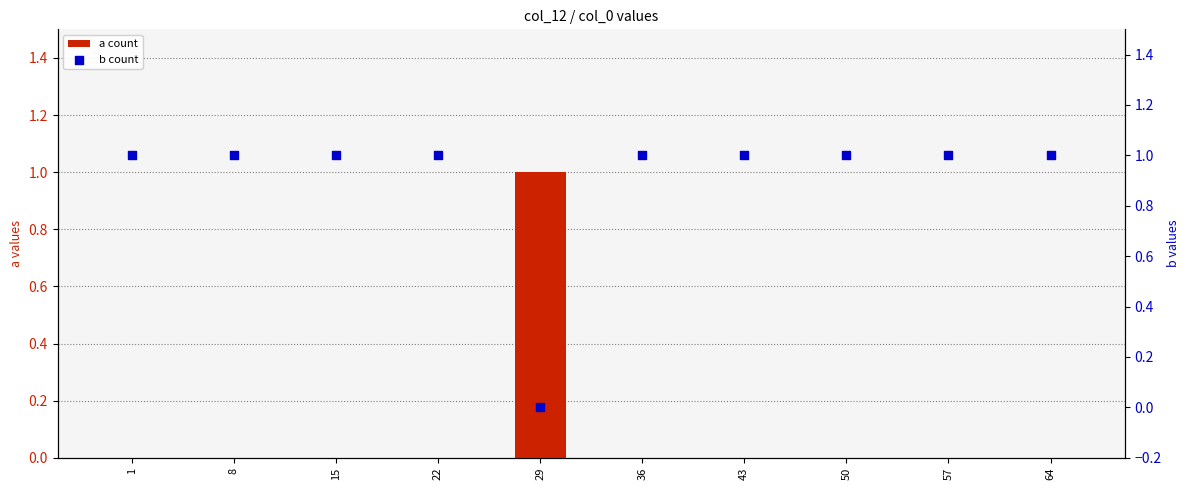

At how many categories does at least one series exceed 0?

10